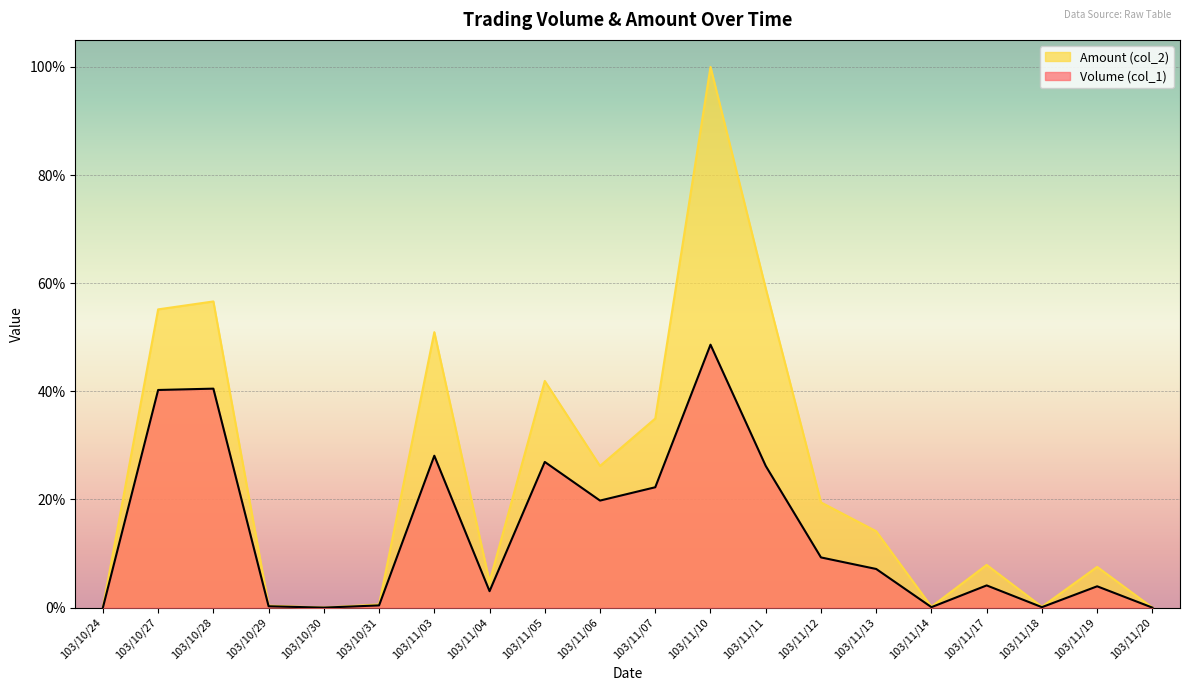

What are all the series names shown in the legend?

Amount (col_2), Volume (col_1)